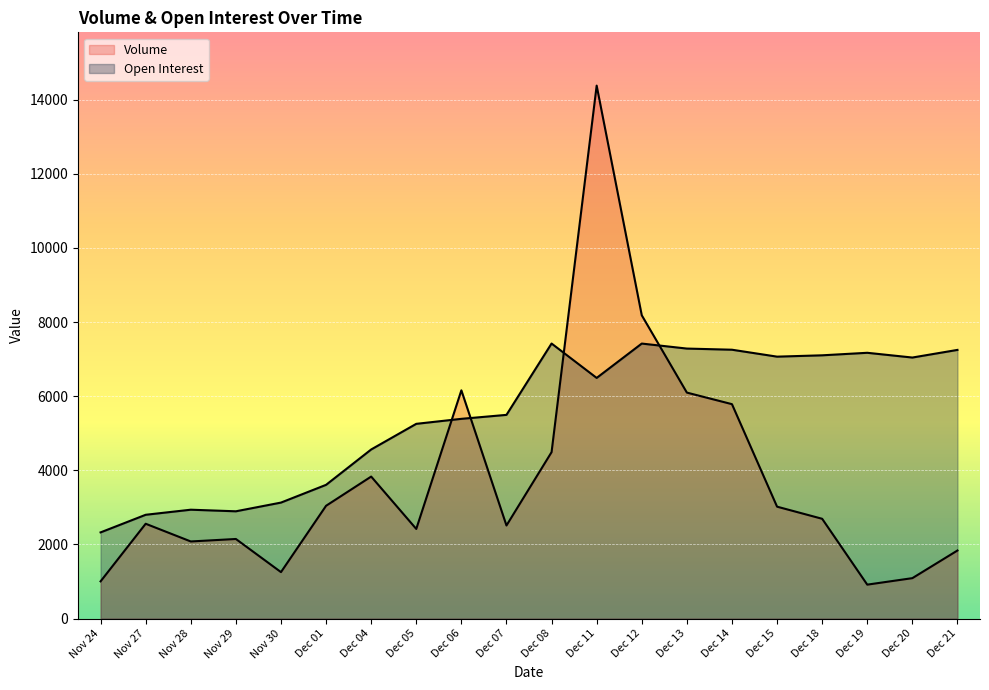

What is the approximate value of Open Interest at Dec 19?

7171